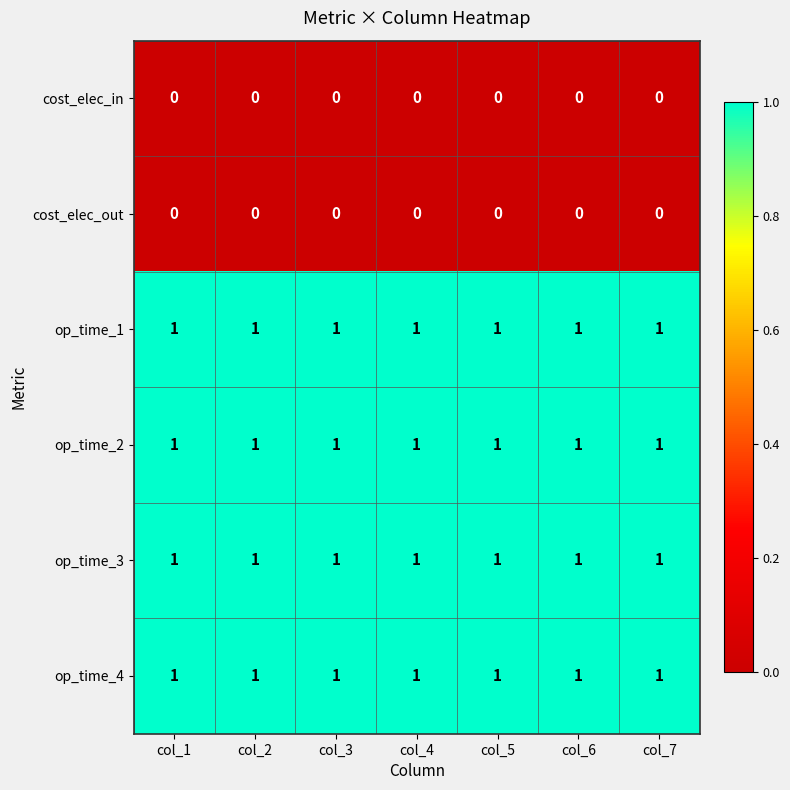

True or false: op_time_3 has a value of 0 at col_1.

False